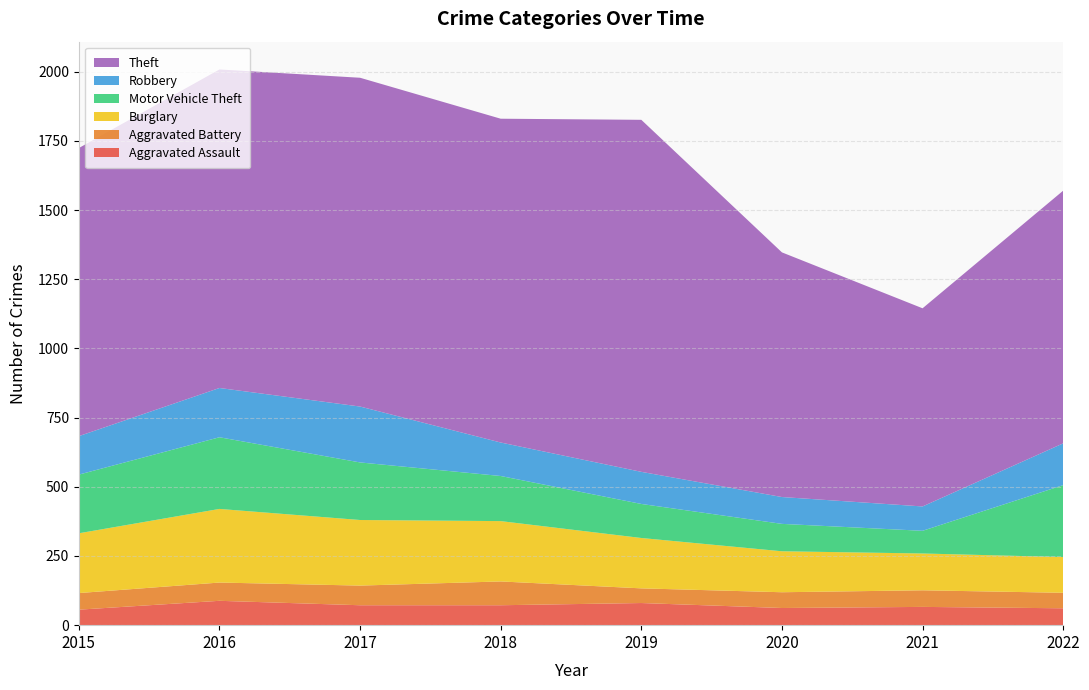

Reading left to right, list all the values displayed in this chart.

Aggravated Assault: 2015=56	2016=88	2017=72	2018=72	2019=80	2020=62	2021=66	2022=61
Aggravated Battery: 2015=60	2016=66	2017=71	2018=86	2019=53	2020=57	2021=60	2022=56
Burglary: 2015=216	2016=266	2017=237	2018=218	2019=182	2020=148	2021=133	2022=129
Motor Vehicle Theft: 2015=212	2016=259	2017=208	2018=163	2019=123	2020=99	2021=82	2022=260
Robbery: 2015=139	2016=178	2017=202	2018=121	2019=116	2020=97	2021=88	2022=151
Theft: 2015=1041	2016=1151	2017=1188	2018=1170	2019=1272	2020=884	2021=716	2022=913